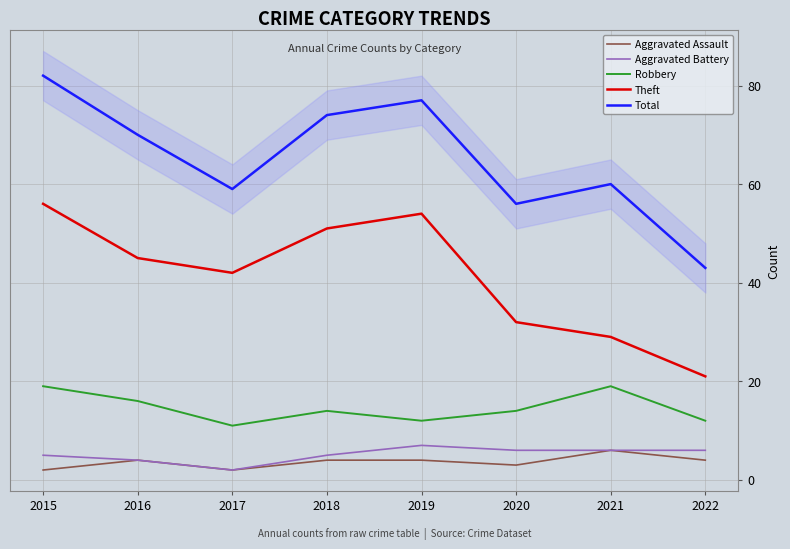

Is it true that Theft equals 45 at 2016?

True